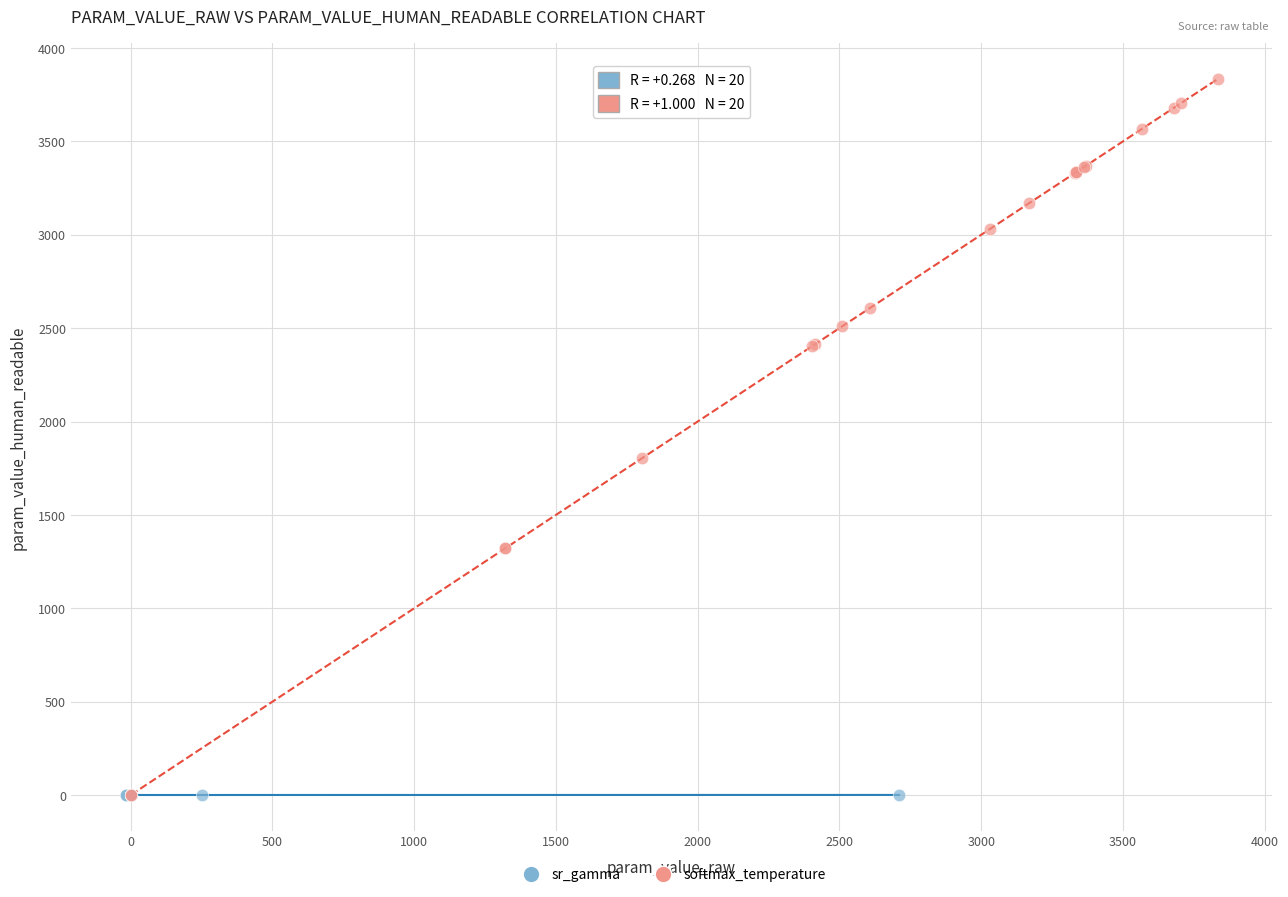

Which series reaches the maximum Y coordinate?

softmax_temperature